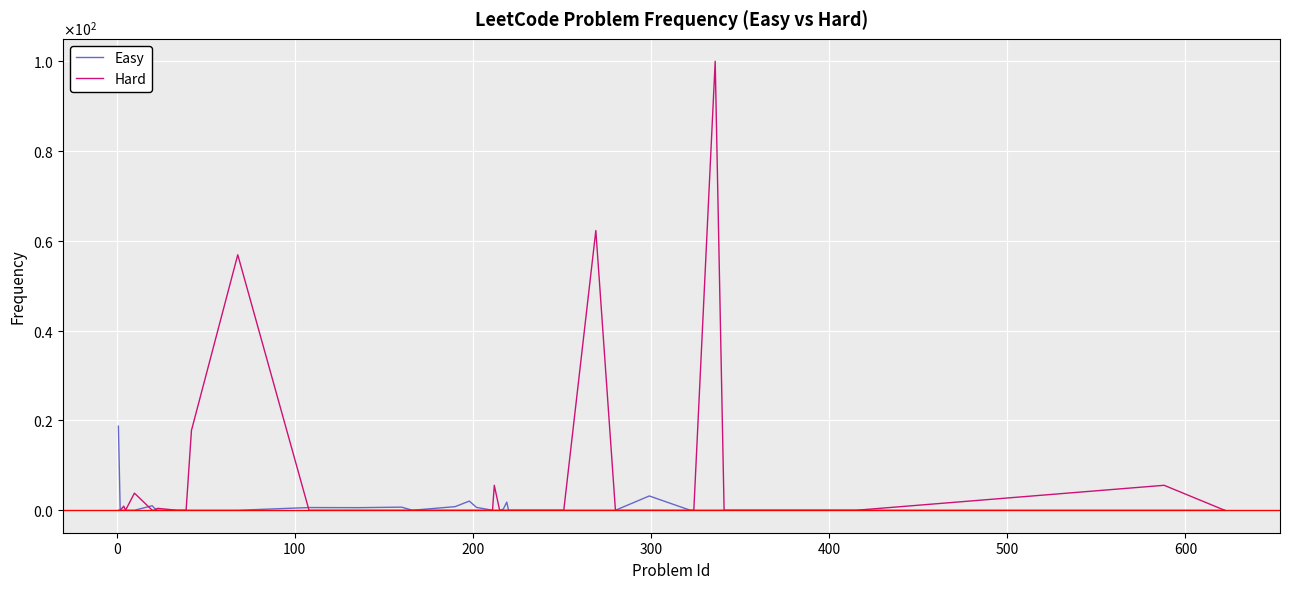

Does the chart have visible grid lines?

Yes